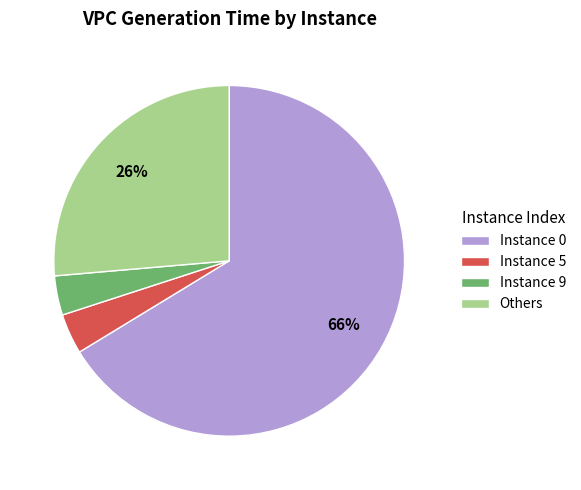

Does any single category account for the majority?

Yes